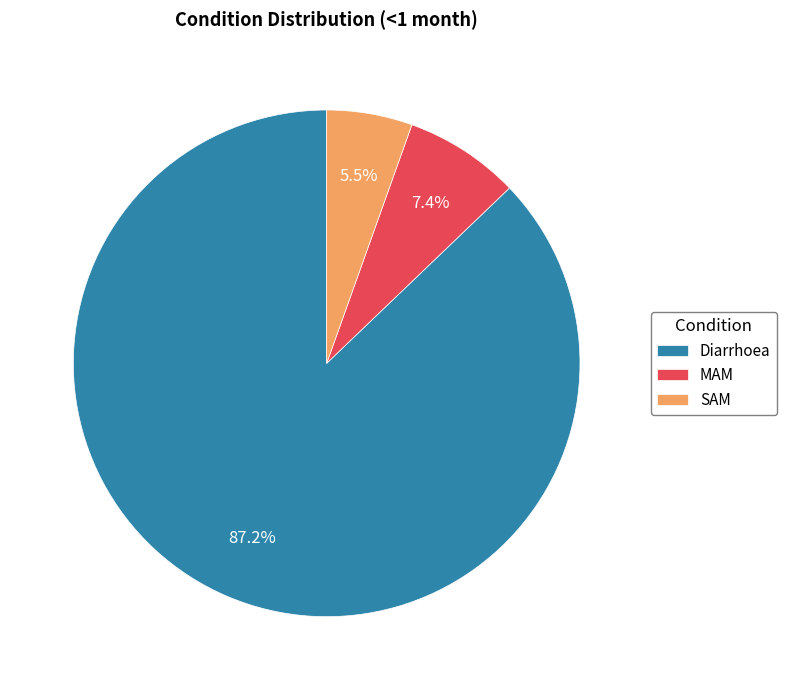

Which slice is the largest?

Diarrhoea